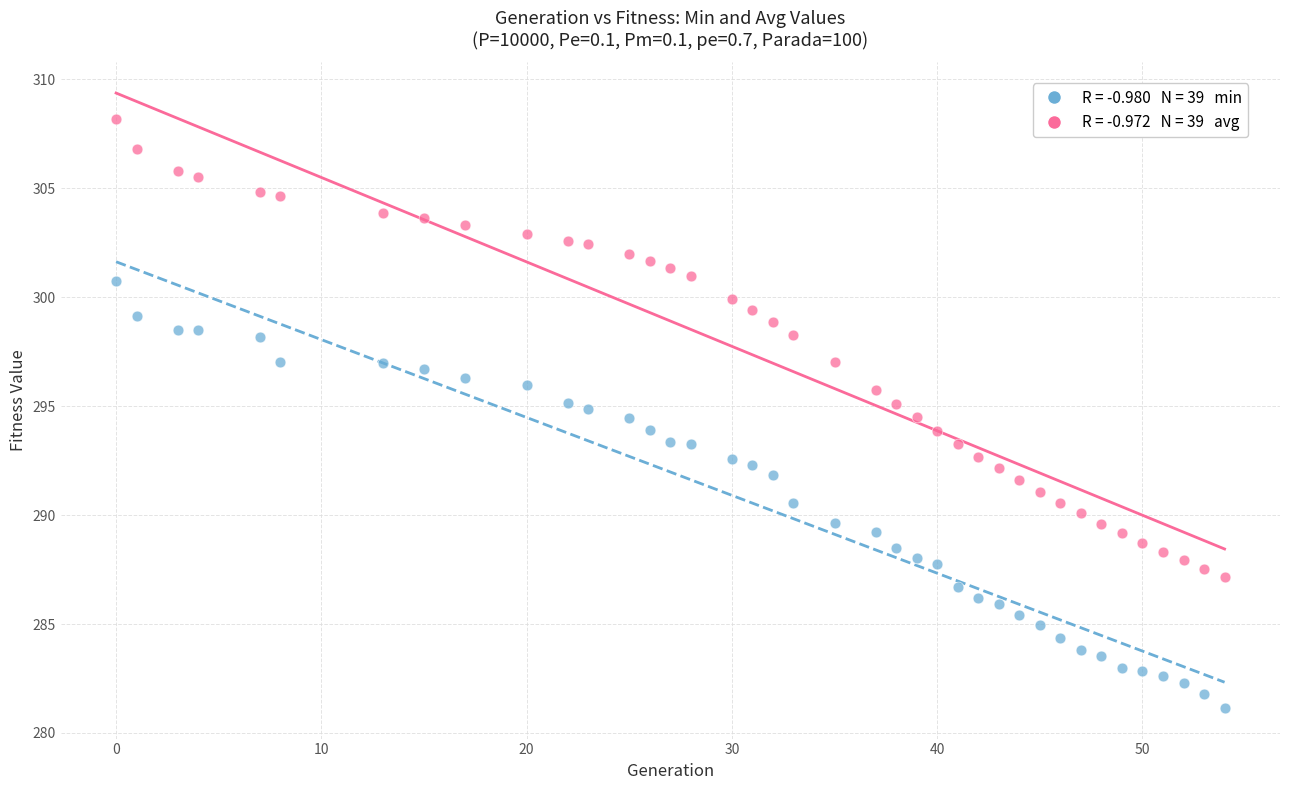

Across all data points, what is the range of Y values (max minus min)?

27.0